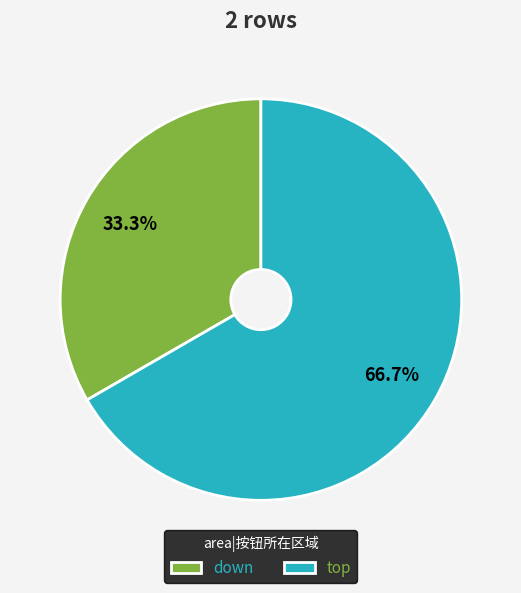

To the nearest percent, what is the average slice percentage?

50%